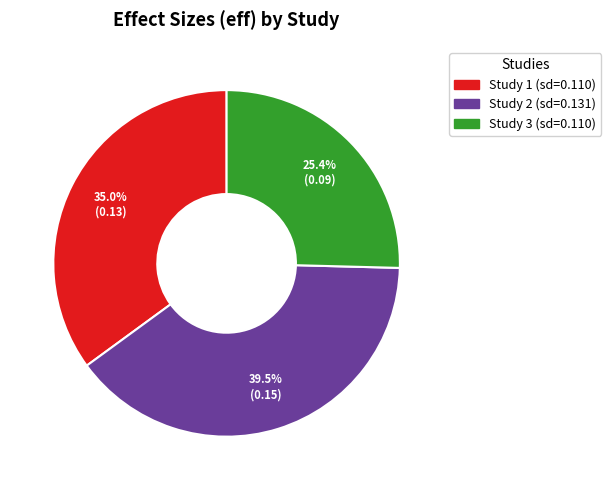

Which slice is the smallest?

Study 3 (sd=0.110)